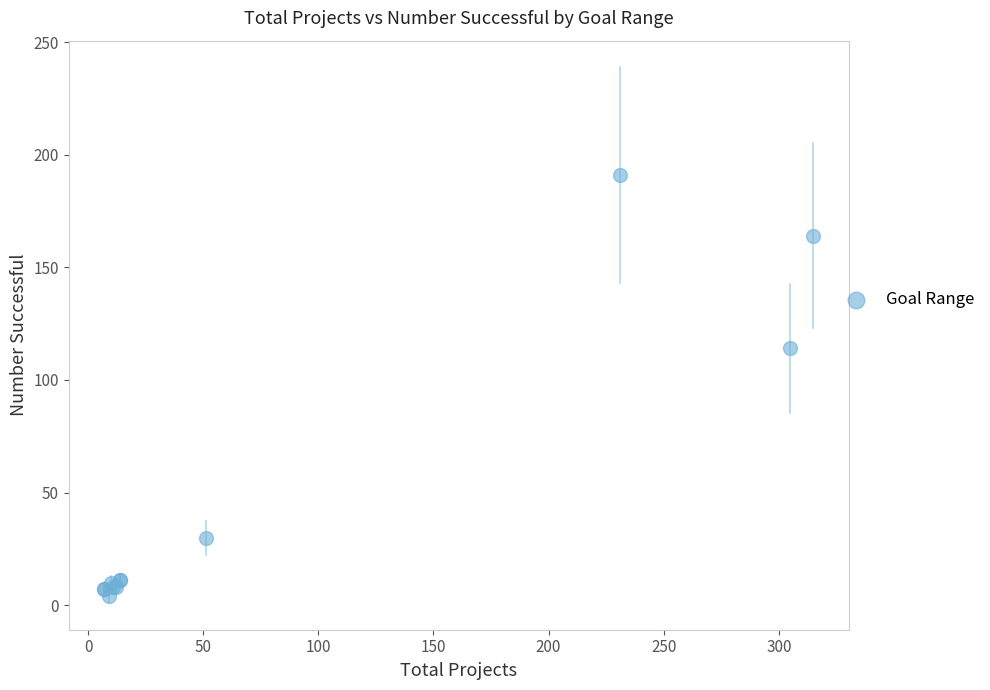

What Y value in the scatter plot is closest to 97?

114